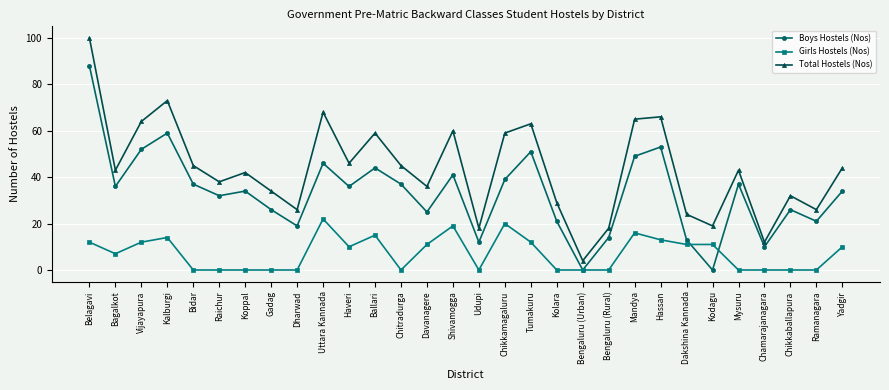

At which label is Total Hostels (Nos) closest to 52?

Haveri